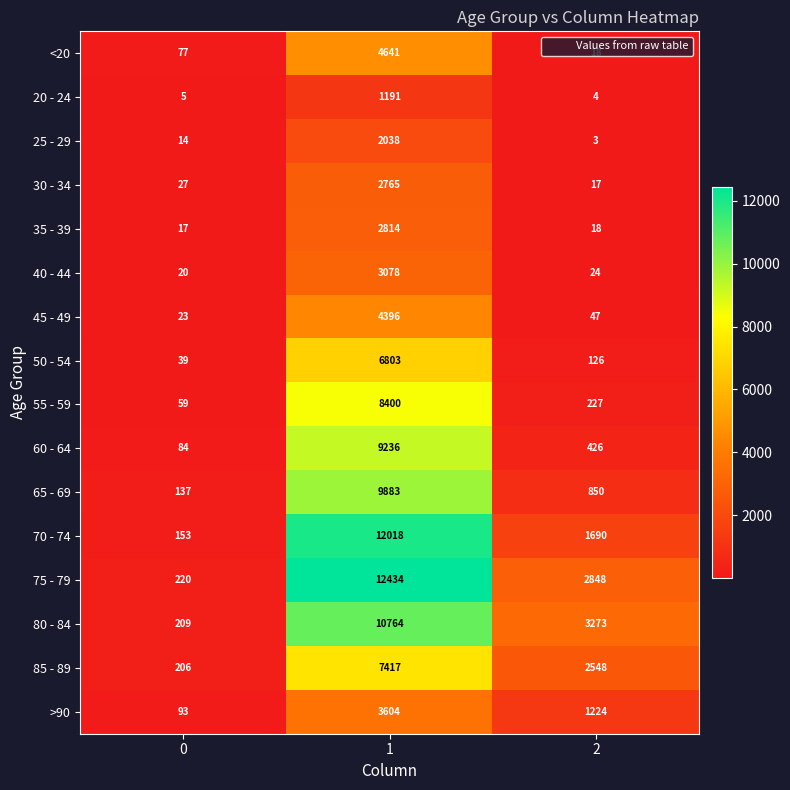

Which series has the largest range (max minus min)?

75 - 79